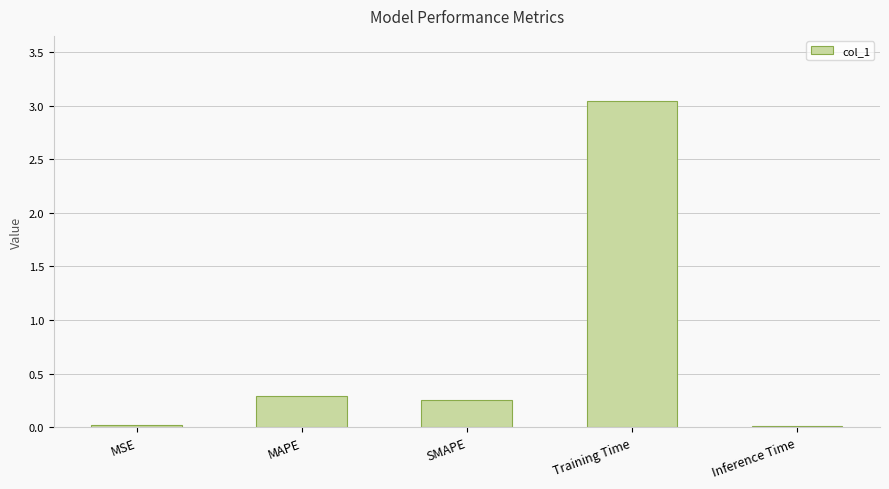

What is the change in value from SMAPE to Training Time?

+2.8